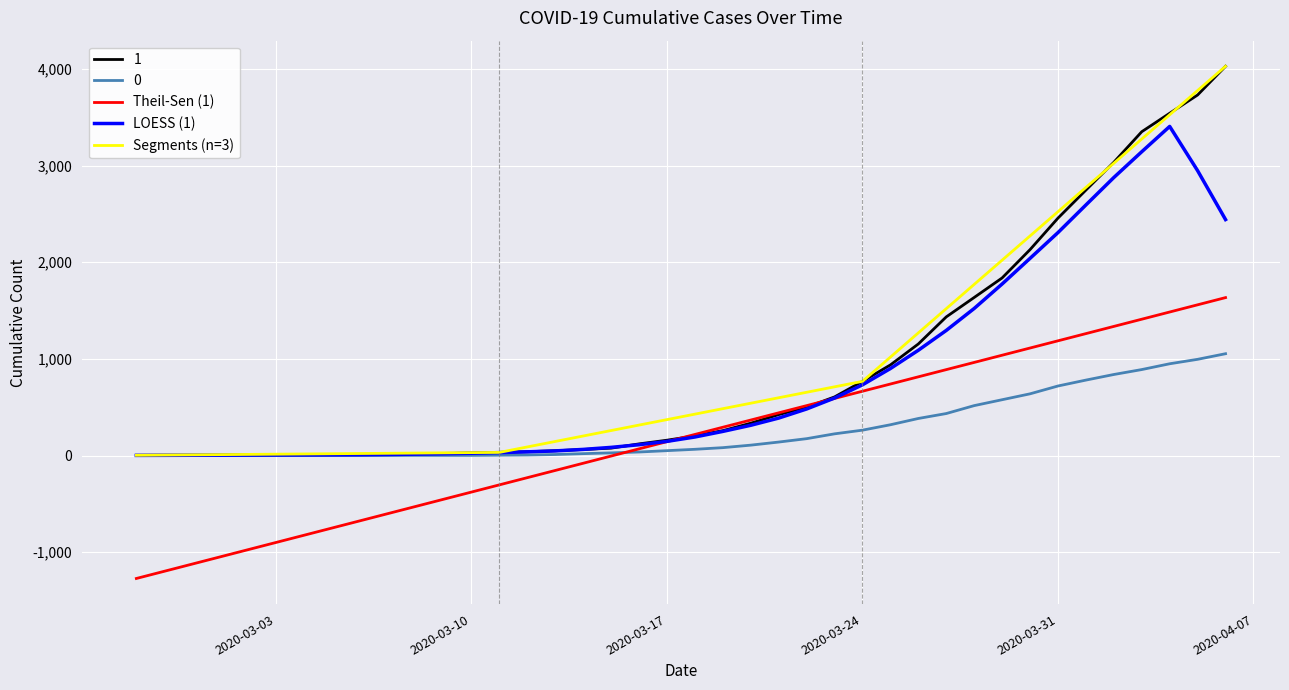

What is the average value of the 0 series?

258.1